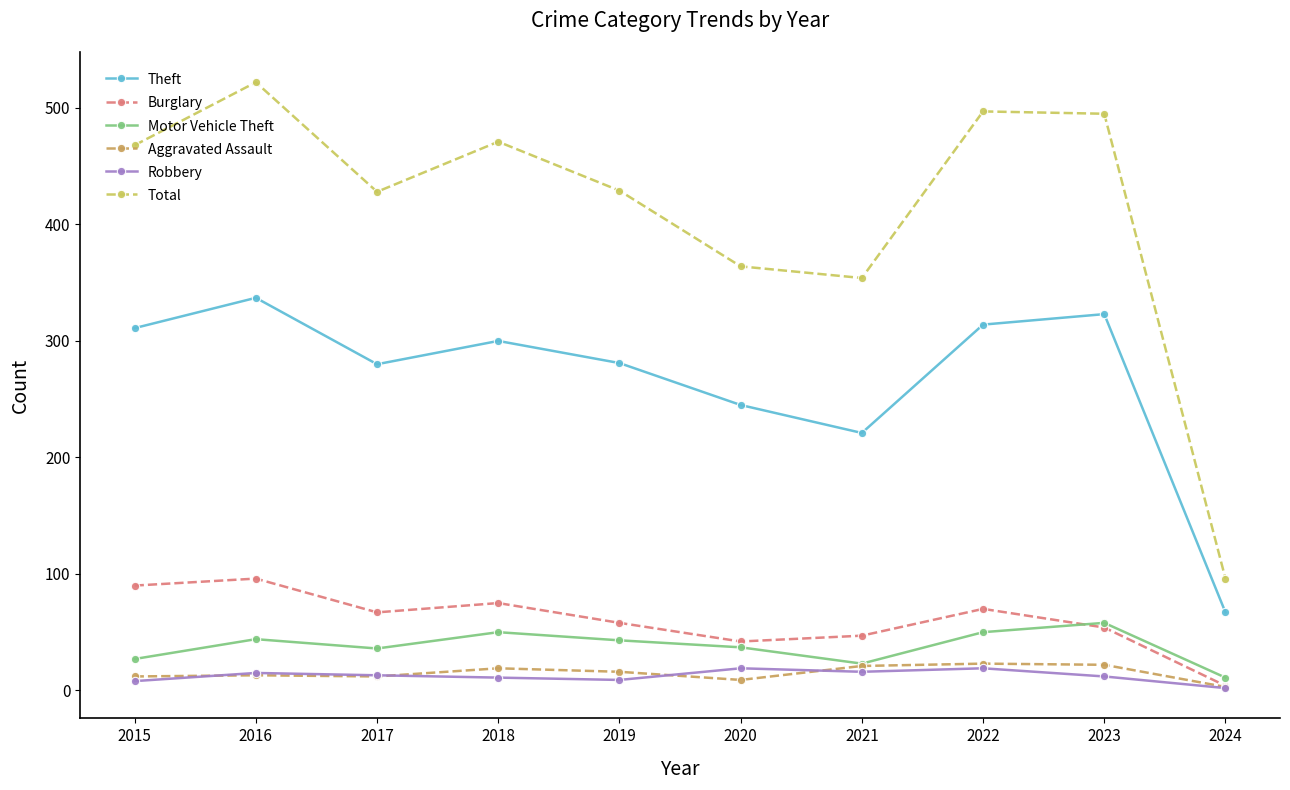

Which series has the largest total across all categories?

Total